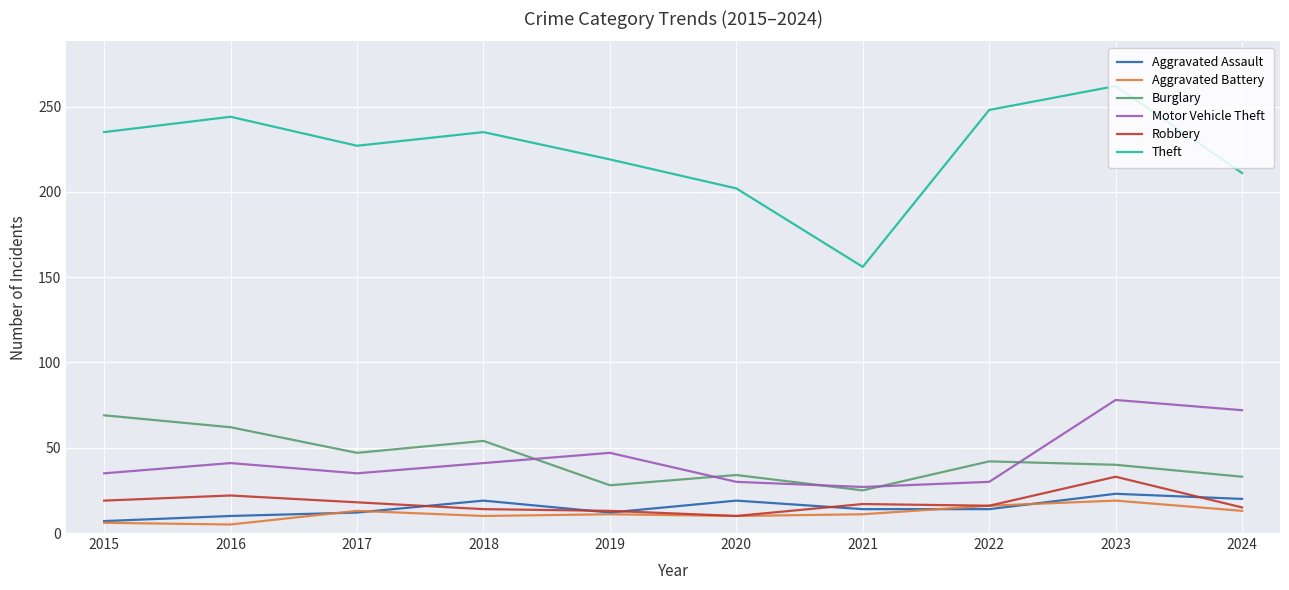

Which series has the largest total across all categories?

Theft